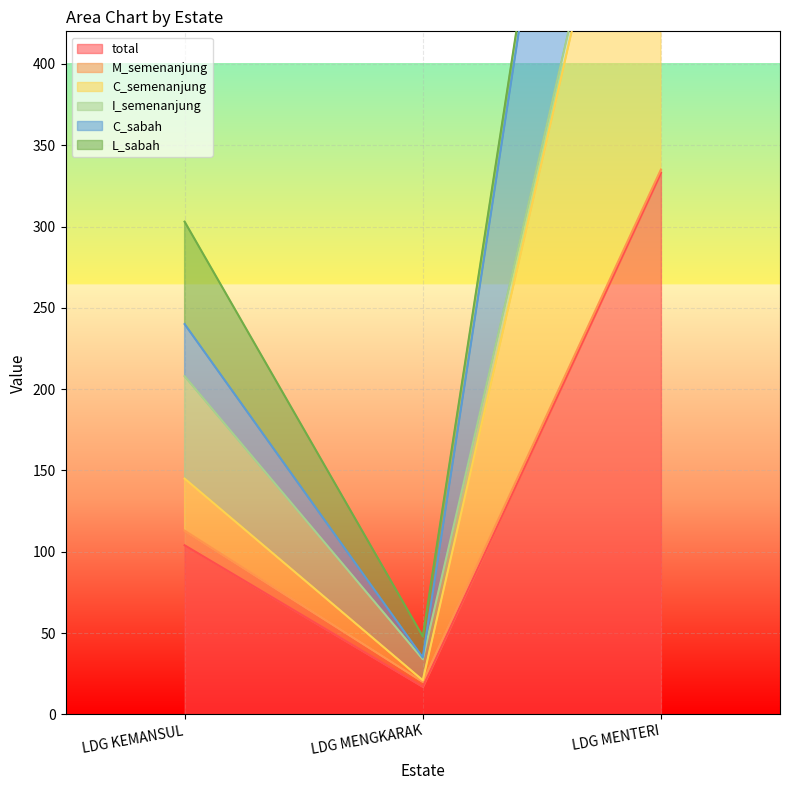

How many values in the C_semenanjung series are below 145?

1